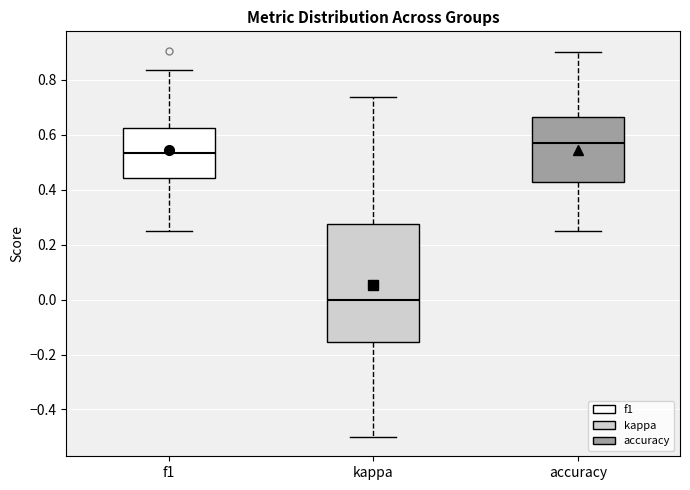

Which box's median line is the highest?

accuracy